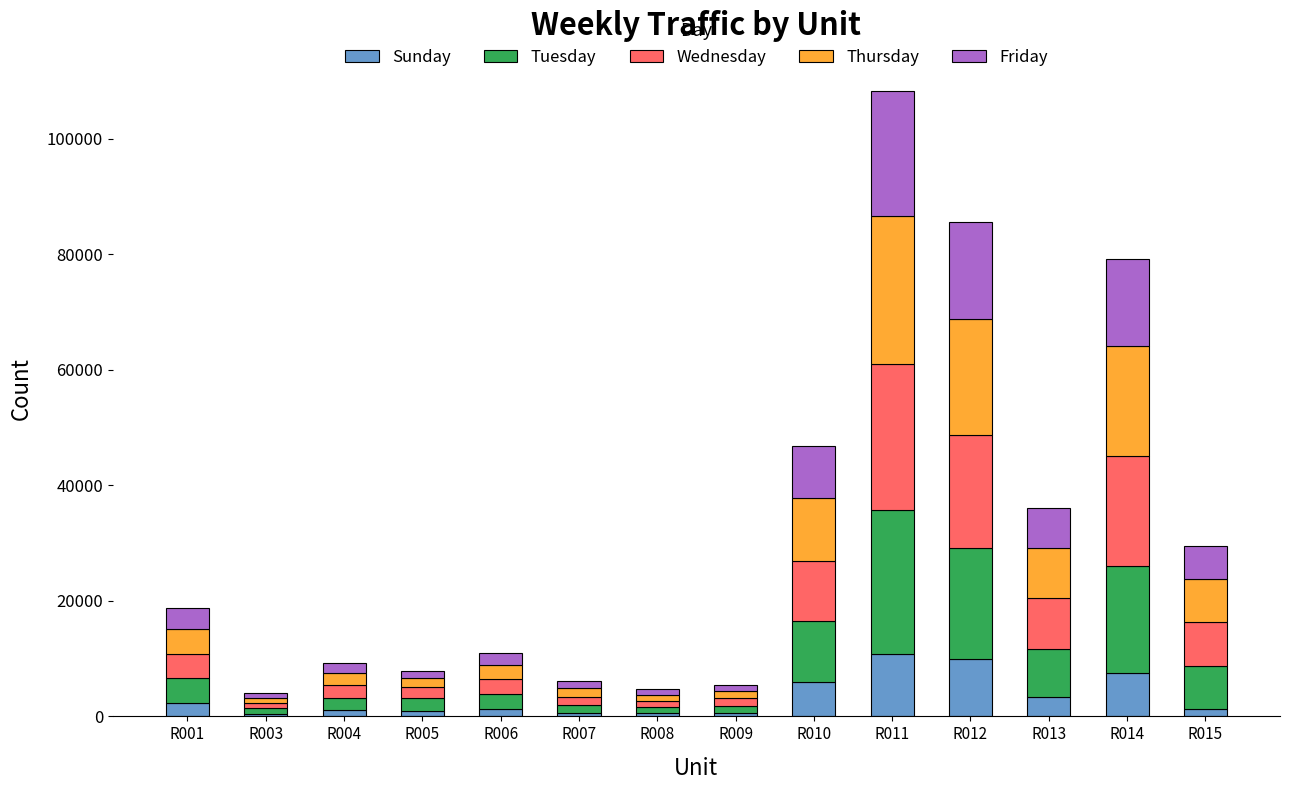

What is the value of the Sunday bar at the 6th from the left?

627.8